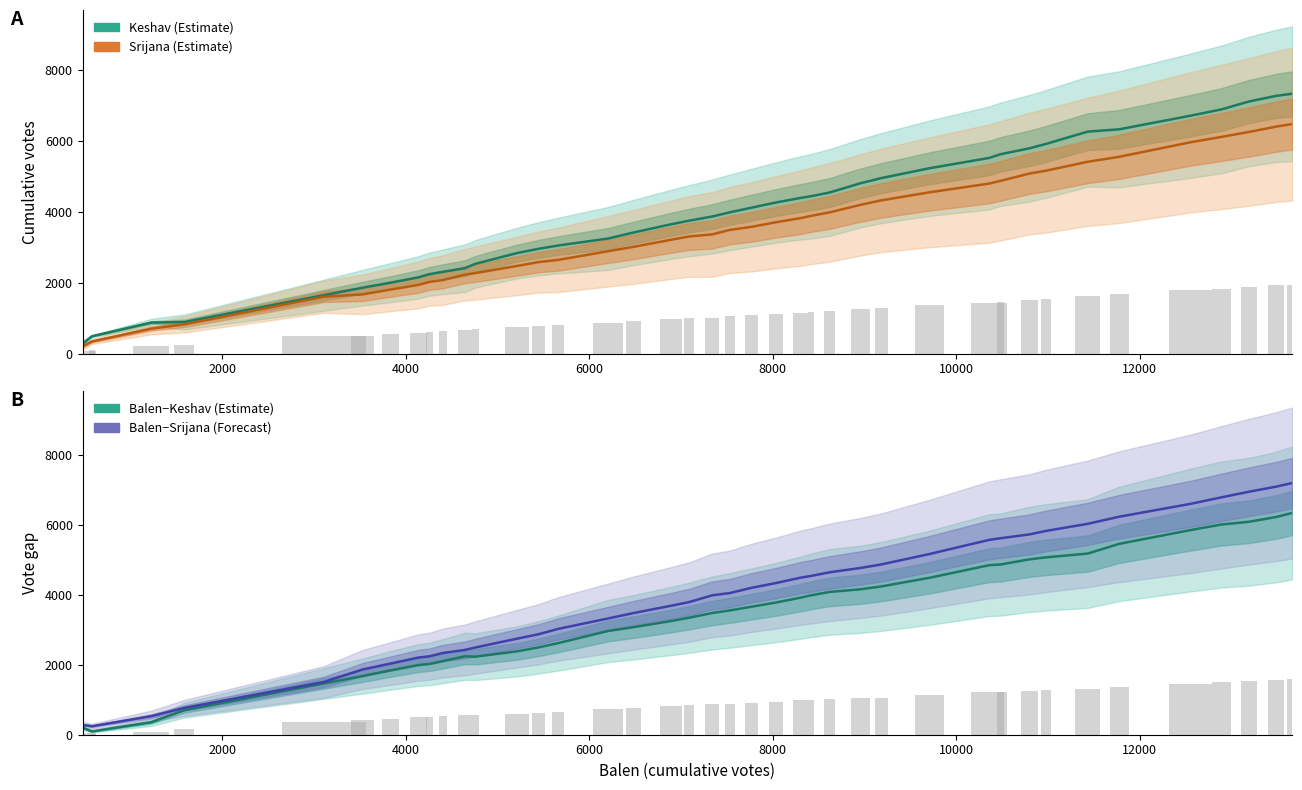

Is the value of Srijana at 25 greater than the value of Balen minus Keshav at 15?

Yes